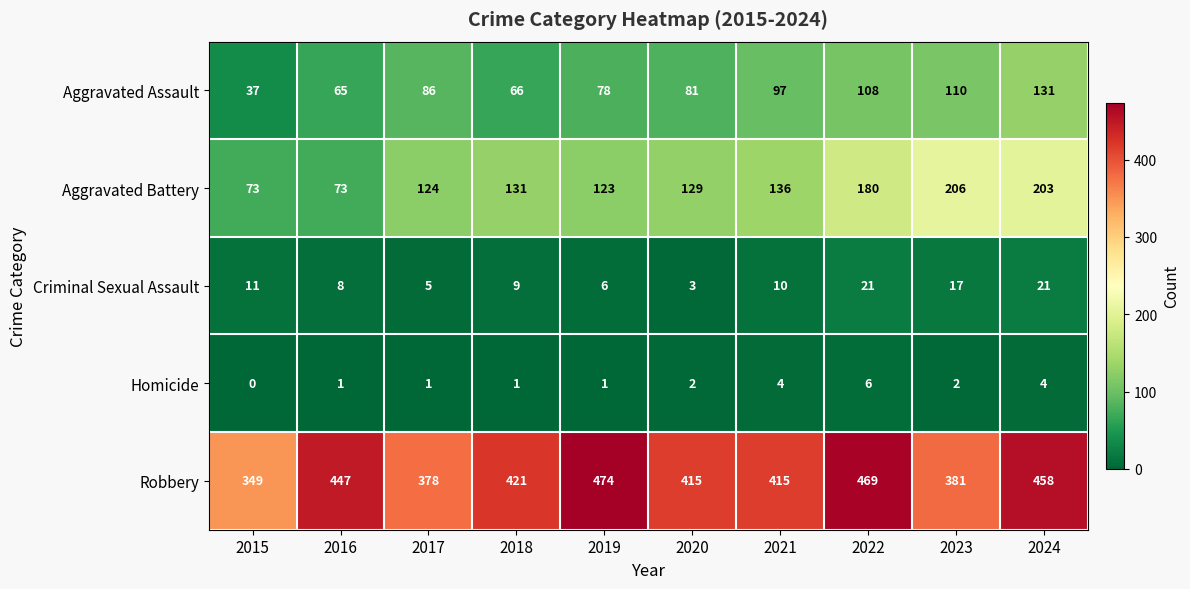

True or false: Criminal Sexual Assault has a value of 17 at 2023.

True